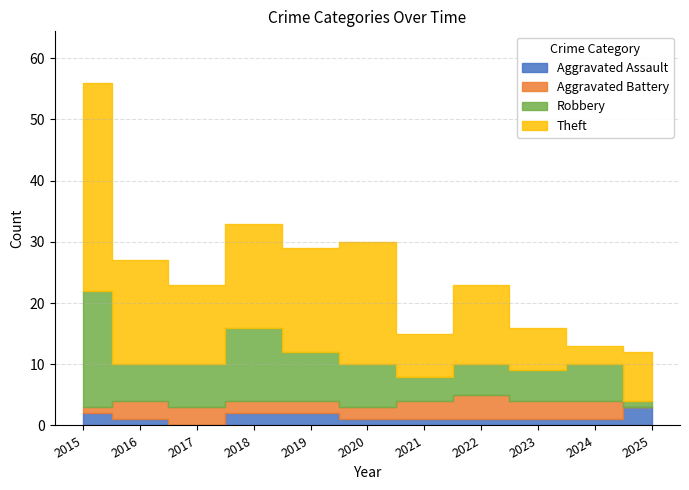

Where does the Robbery series first go above 6?

2015